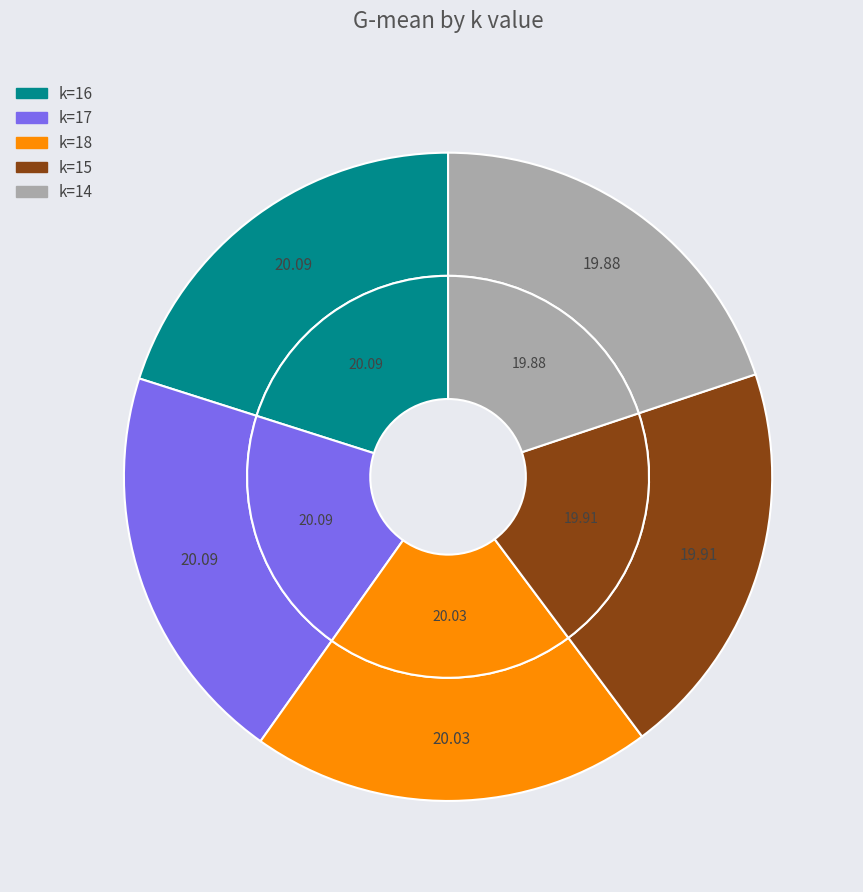

To the nearest percent, what percentage of the pie is k=15?

20%